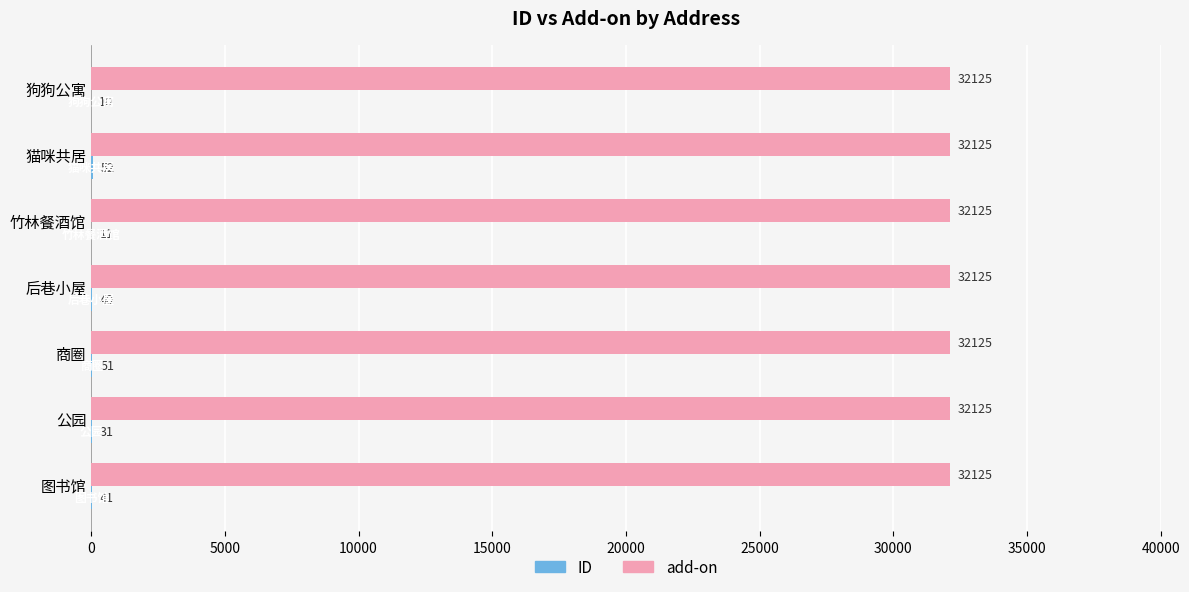

What is the total value across all series at 后巷小屋?

32165